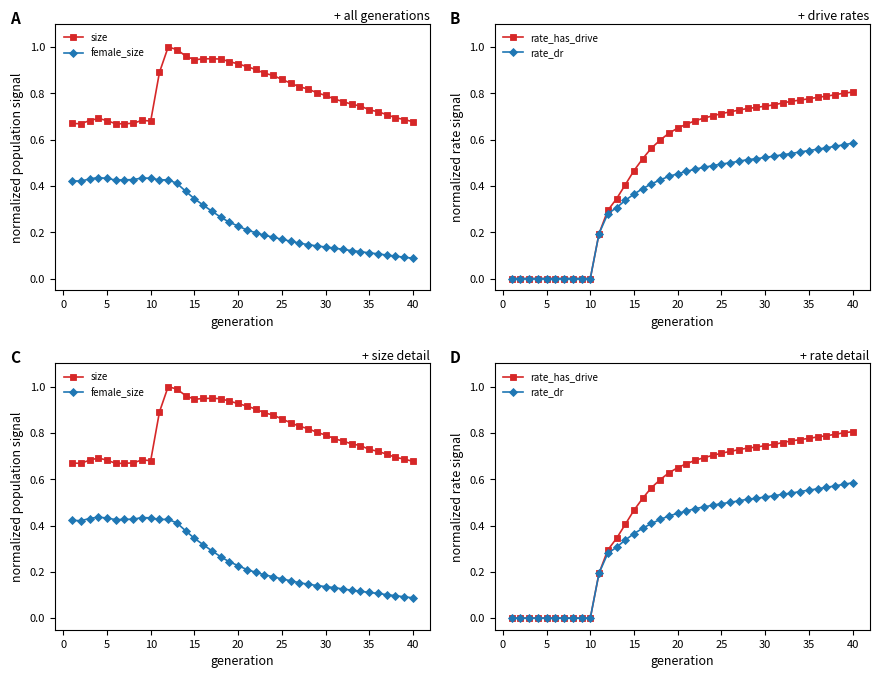

True or false: rate_has_drive has a value of 0.8 at 37.

True